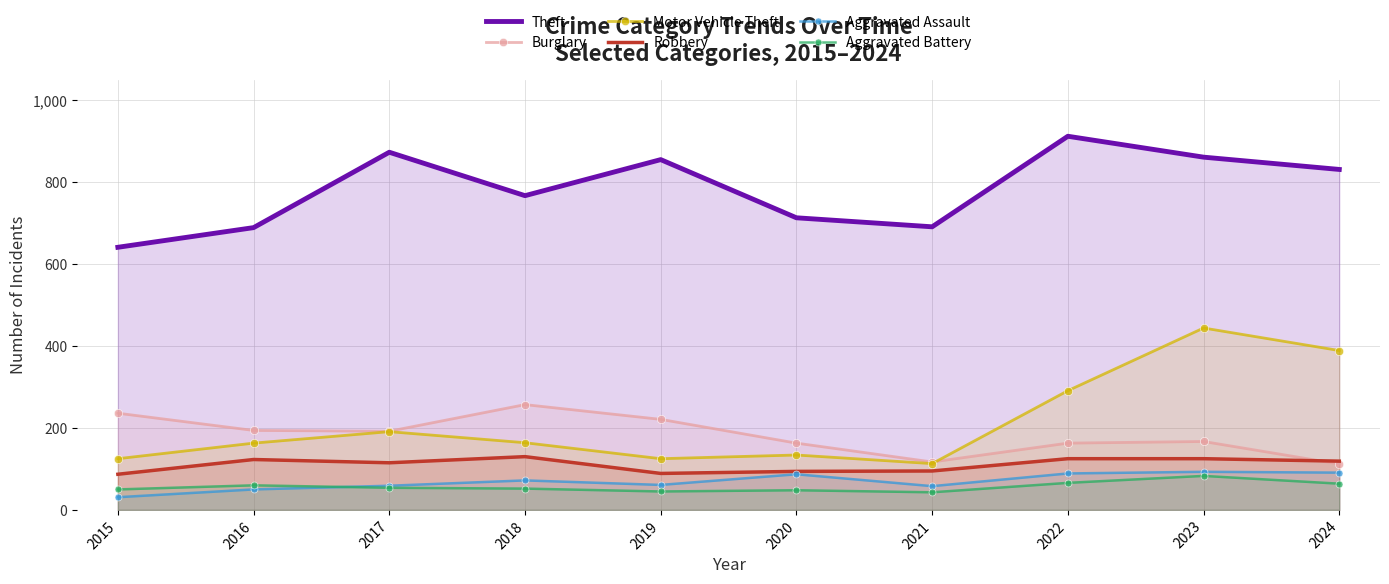

What is the greatest value displayed?

912